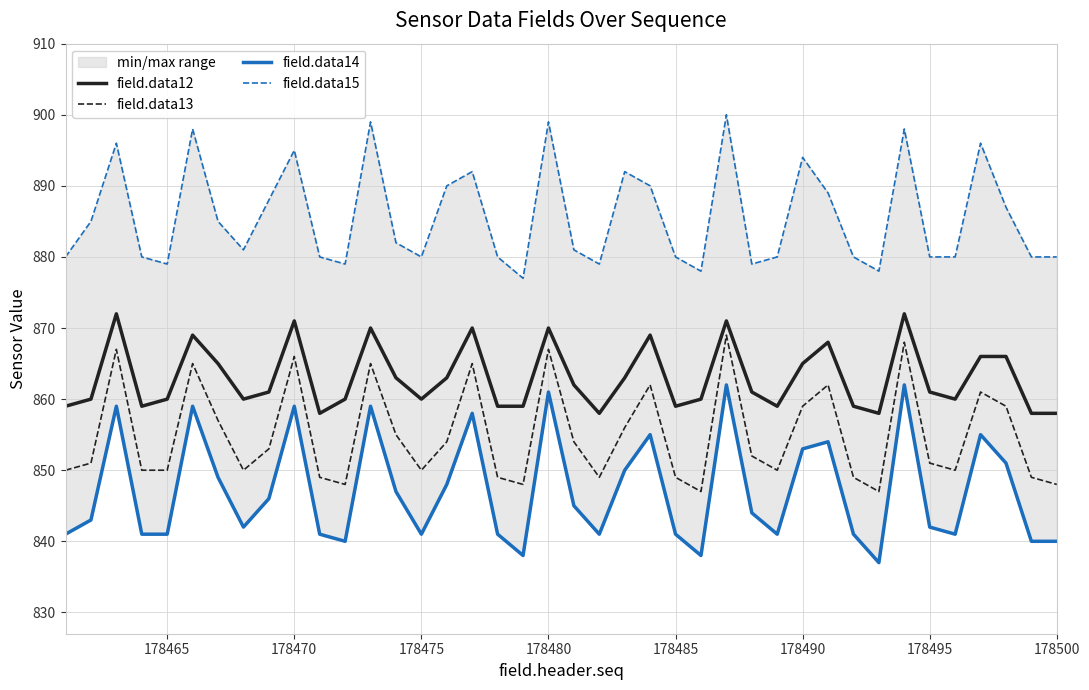

Does the chart display data point markers on the line(s)?

No